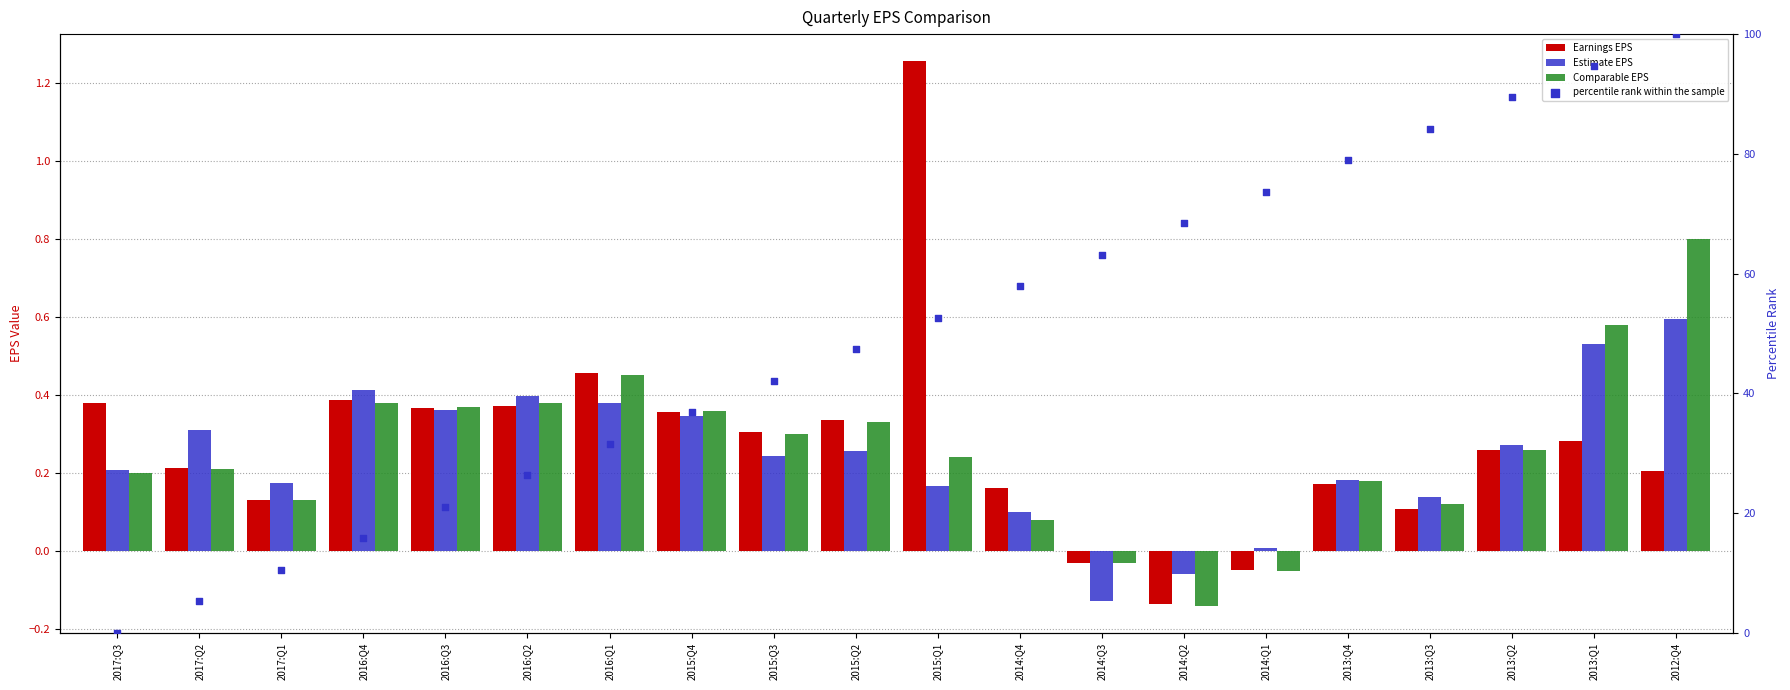

Which series has the largest total across all categories?

percentile rank within the sample